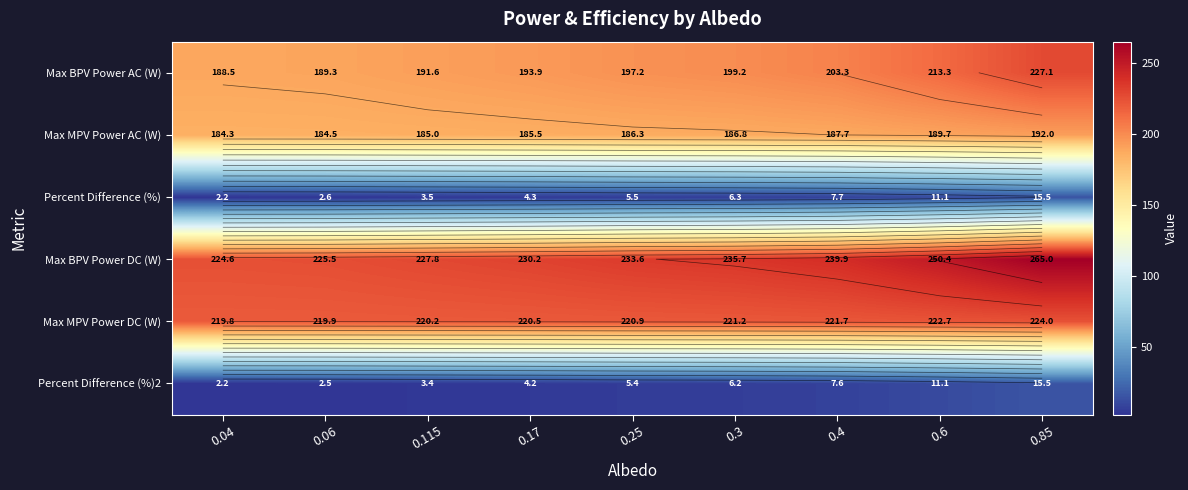

Which category has the lowest value in the Percent Difference (%) series?

0.04